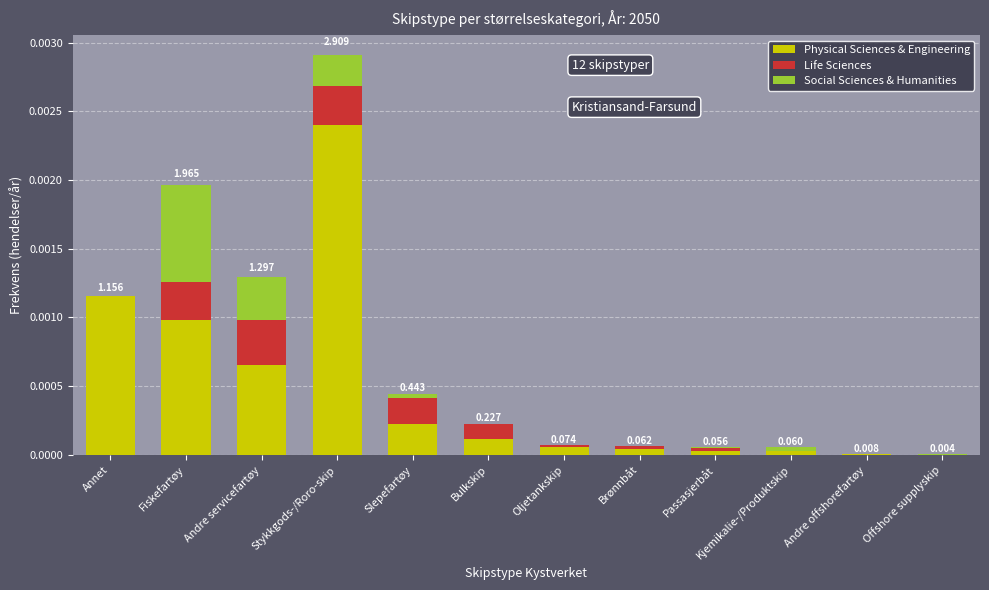

At which category is the sum across all series the highest?

Stykkgods-/Roro-skip